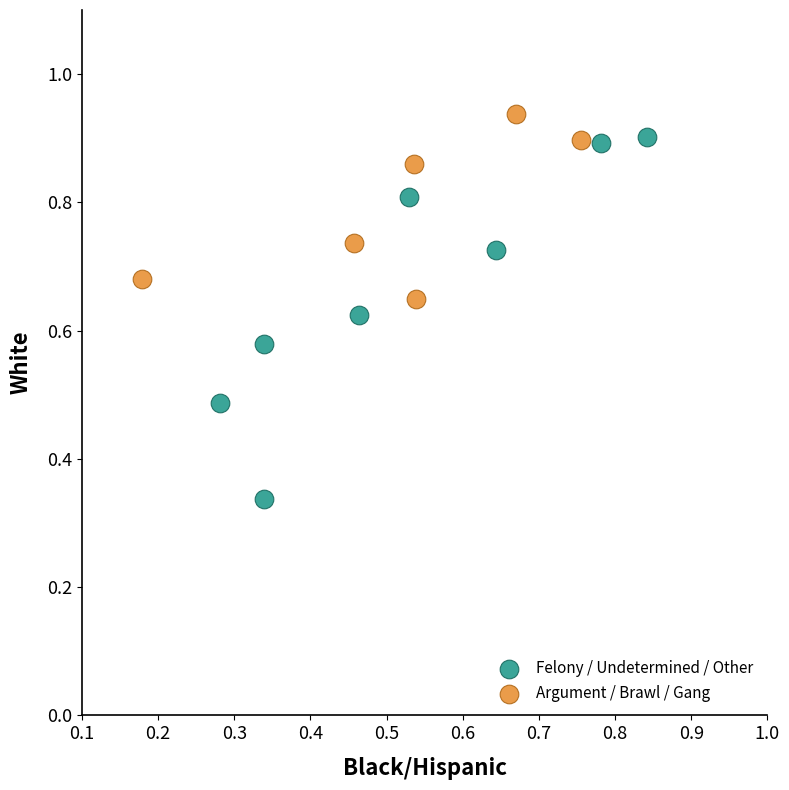

Which series contains the lowest Y value?

Felony / Undetermined / Other